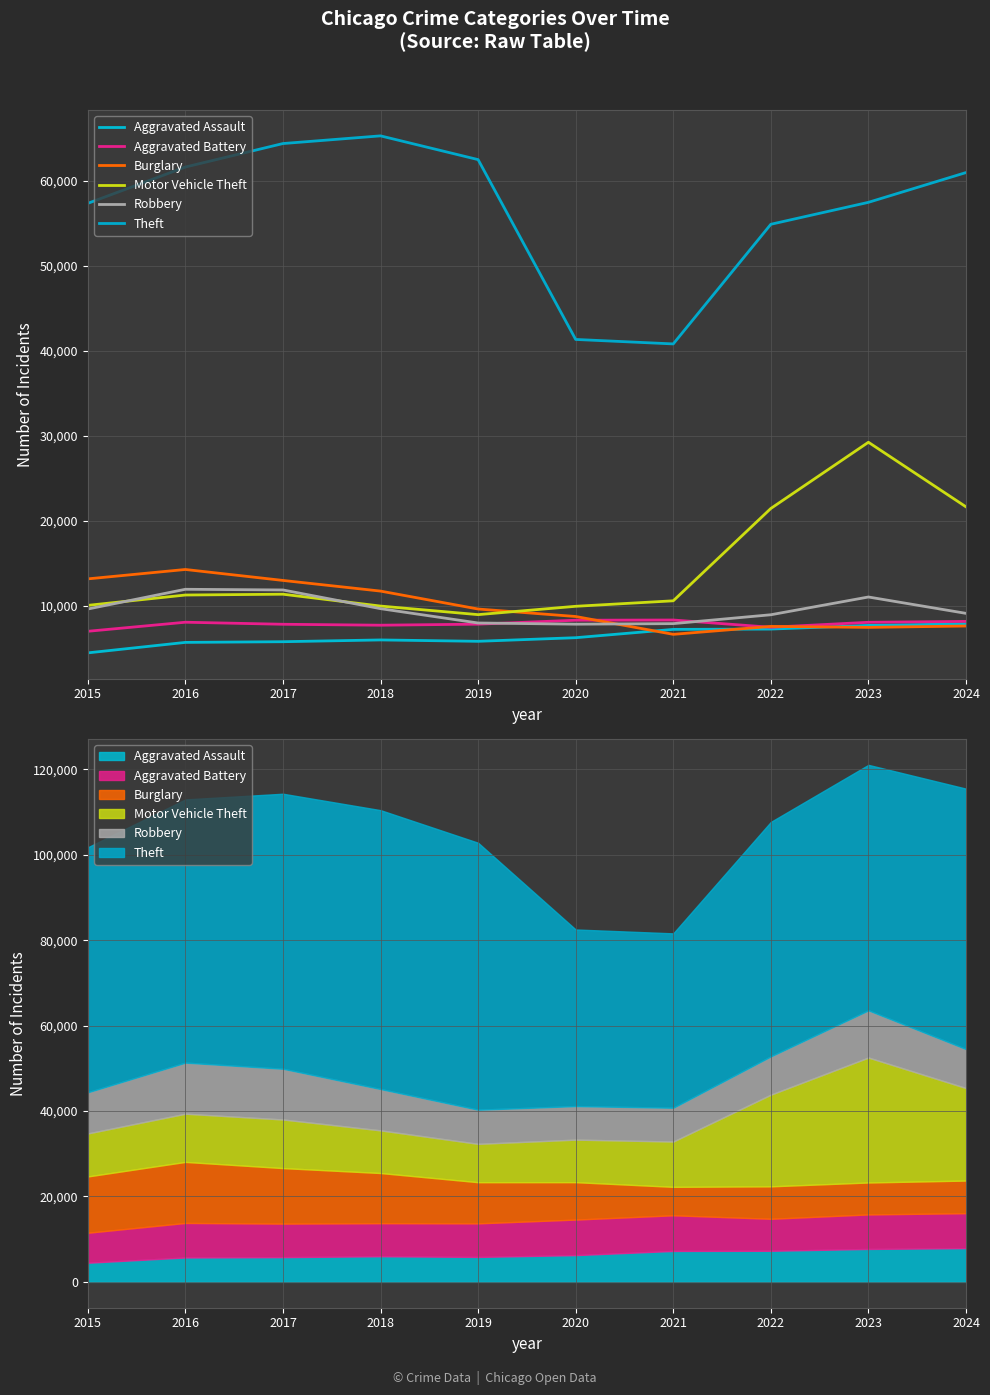

Reading left to right, list all the values displayed in this chart.

Aggravated Assault: 2015=4480	2016=5713	2017=5793	2018=6002	2019=5841	2020=6265	2021=7242	2022=7280	2023=7711	2024=7898
Aggravated Battery: 2015=7019	2016=8085	2017=7845	2018=7735	2019=7858	2020=8321	2021=8346	2022=7493	2023=8077	2024=8182
Burglary: 2015=13184	2016=14289	2017=13001	2018=11747	2019=9638	2020=8758	2021=6661	2022=7594	2023=7480	2024=7639
Motor Vehicle Theft: 2015=10068	2016=11285	2017=11380	2018=9985	2019=8978	2020=9959	2021=10605	2022=21466	2023=29253	2024=21657
Robbery: 2015=9638	2016=11960	2017=11880	2018=9681	2019=7995	2020=7855	2021=7920	2022=8964	2023=11053	2024=9128
Theft: 2015=57352	2016=61623	2017=64386	2018=65290	2019=62497	2020=41345	2021=40819	2022=54891	2023=57471	2024=60974